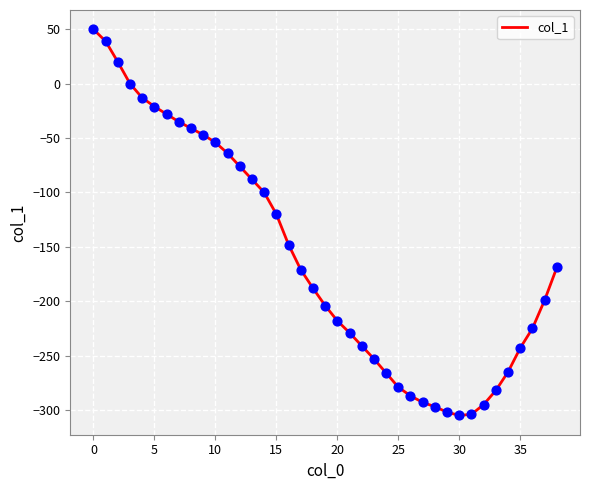

What is the minimum value shown in the chart?

-305